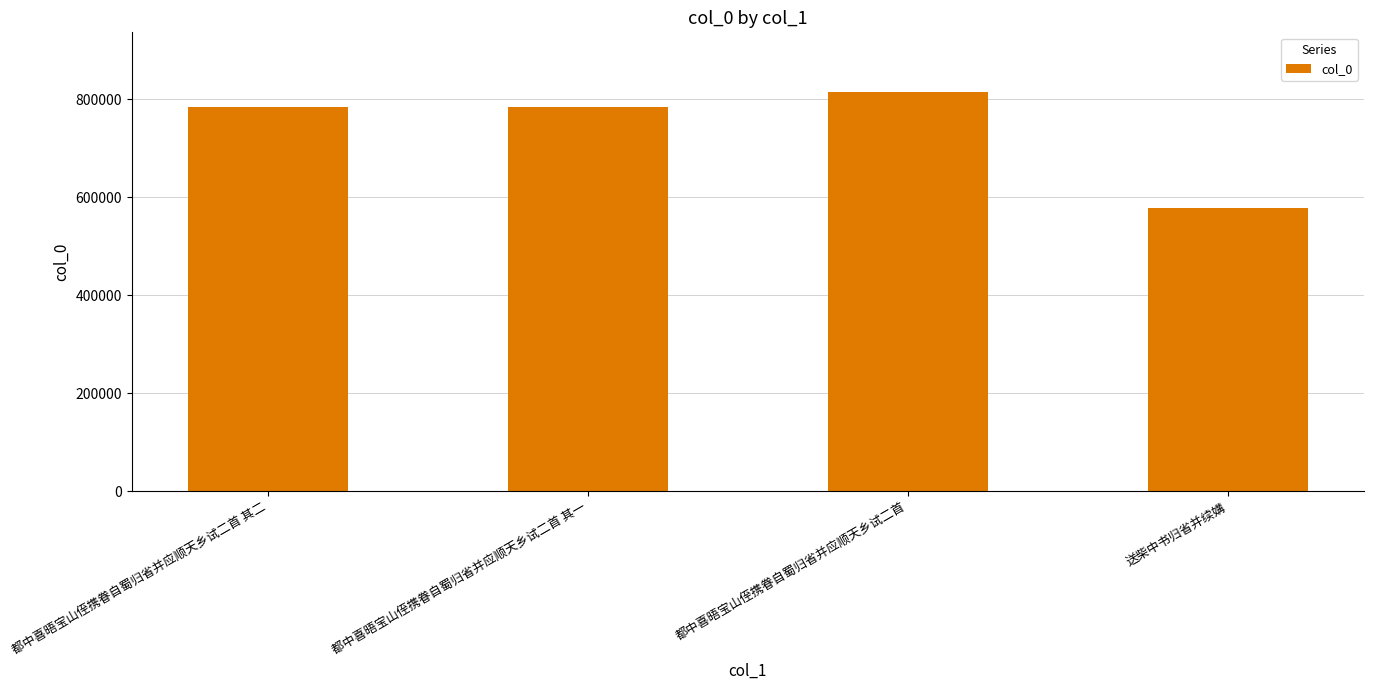

What is the average value?

740162